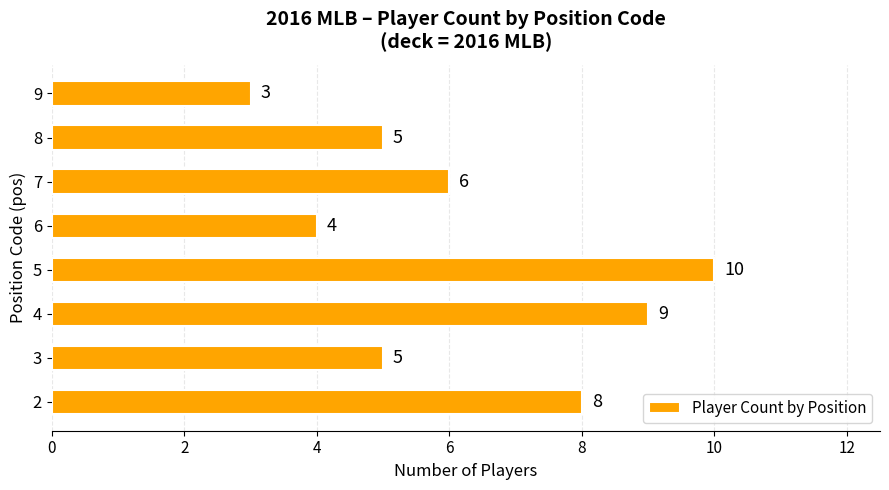

Count the values in the range 5 to 9.

5